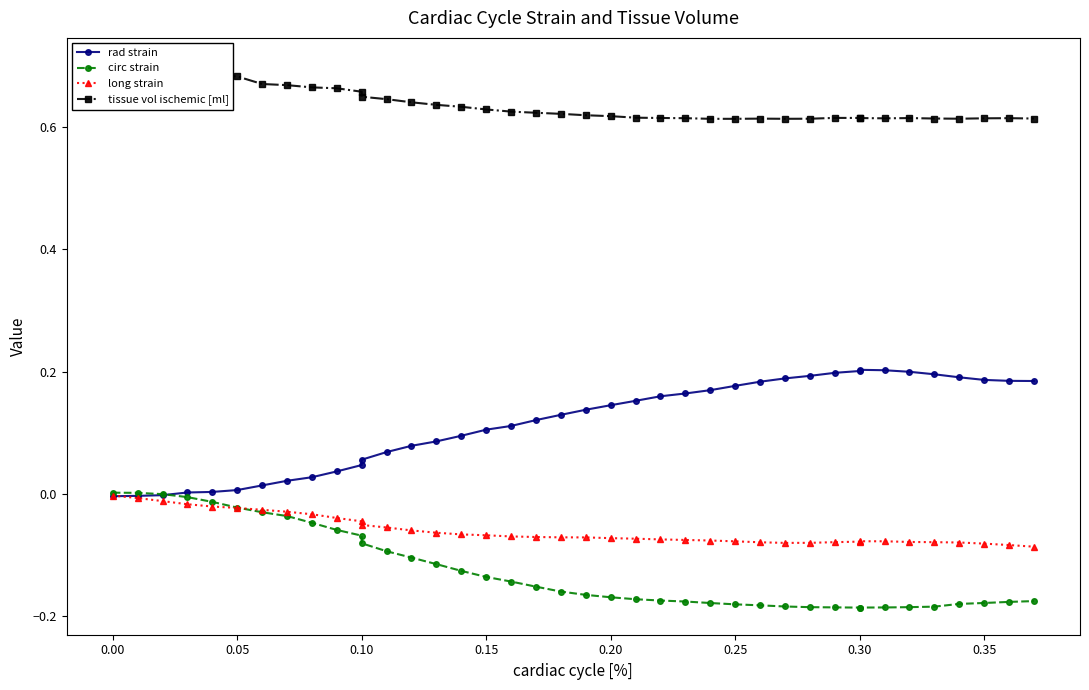

Reading right to left, list all the values displayed in this chart.

rad strain: 0.2	0.2	0.2	0.2	0.2	0.2	0.2	0.2	0.2	0.2	0.2	0.2	0.2	0.2	0.2	0.2	0.2	0.2	0.1	0.1	0.1	0.1	0.1	0.1	0.1	0.1	0.1	0.1	0.1	0.0	0.0	0.0	0.0	0.0	0.0	0.0	0.0	-0.0	-0.0	-0.0
circ strain: -0.2	-0.2	-0.2	-0.2	-0.2	-0.2	-0.2	-0.2	-0.2	-0.2	-0.2	-0.2	-0.2	-0.2	-0.2	-0.2	-0.2	-0.2	-0.2	-0.2	-0.2	-0.2	-0.1	-0.1	-0.1	-0.1	-0.1	-0.1	-0.1	-0.1	-0.1	-0.0	-0.0	-0.0	-0.0	-0.0	-0.0	-0.0	0.0	0.0
long strain: -0.1	-0.1	-0.1	-0.1	-0.1	-0.1	-0.1	-0.1	-0.1	-0.1	-0.1	-0.1	-0.1	-0.1	-0.1	-0.1	-0.1	-0.1	-0.1	-0.1	-0.1	-0.1	-0.1	-0.1	-0.1	-0.1	-0.1	-0.1	-0.1	-0.0	-0.0	-0.0	-0.0	-0.0	-0.0	-0.0	-0.0	-0.0	-0.0	-0.0
tissue vol ischemic [ml]: 0.6	0.6	0.6	0.6	0.6	0.6	0.6	0.6	0.6	0.6	0.6	0.6	0.6	0.6	0.6	0.6	0.6	0.6	0.6	0.6	0.6	0.6	0.6	0.6	0.6	0.6	0.6	0.6	0.6	0.7	0.7	0.7	0.7	0.7	0.7	0.7	0.7	0.7	0.7	0.7